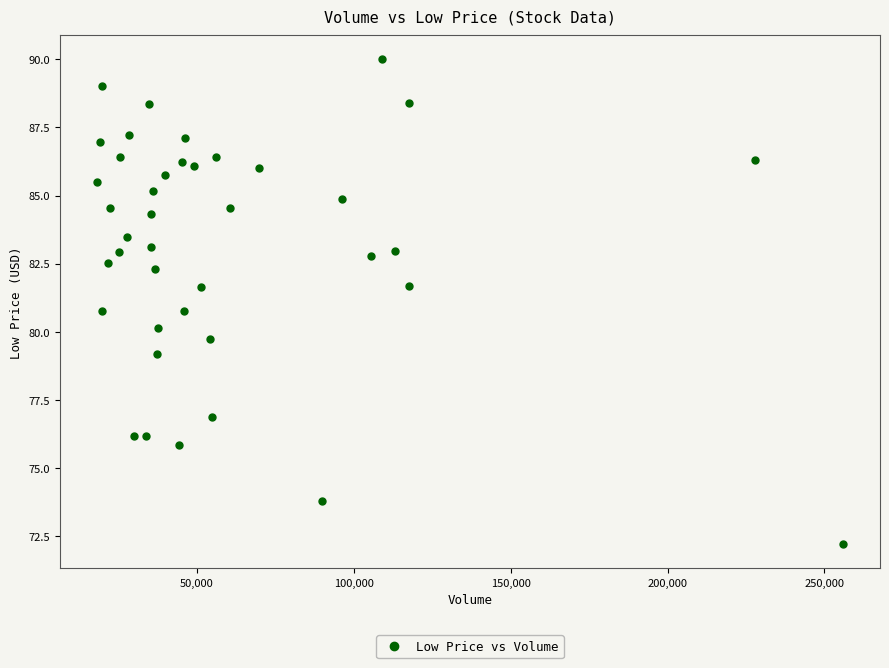

What is the range of X values (max minus min)?

237656.0